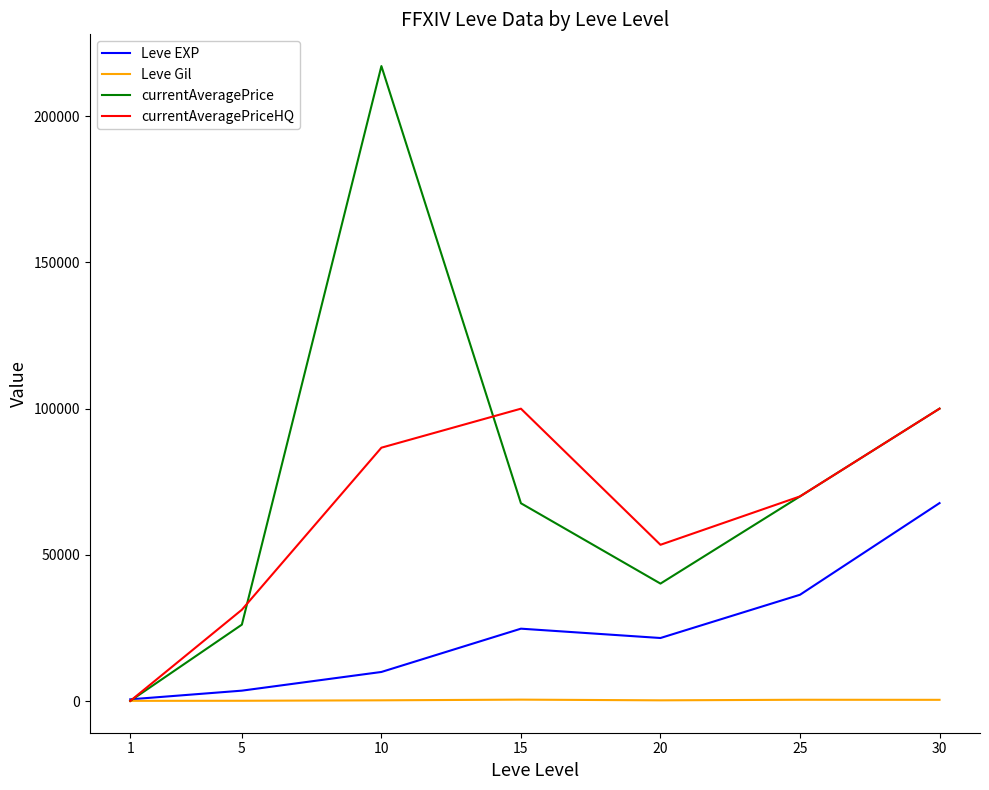

What is the greatest value displayed?

217148.0